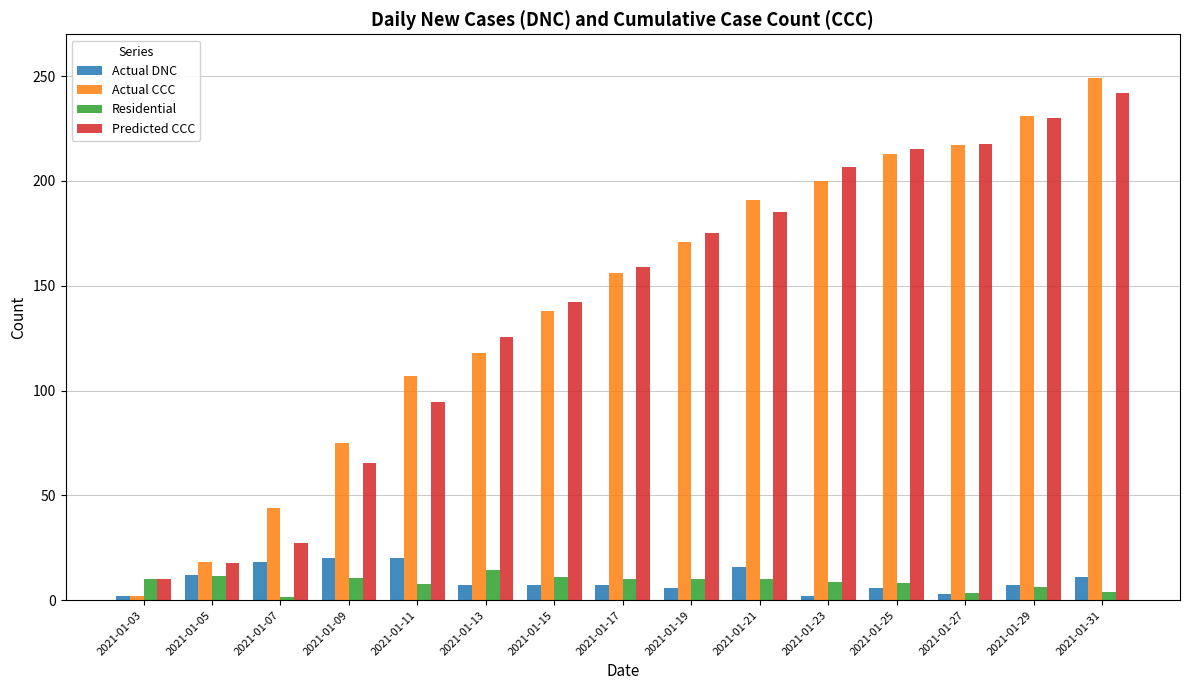

What value does the Predicted CCC series have at 2021-01-21?

185.0